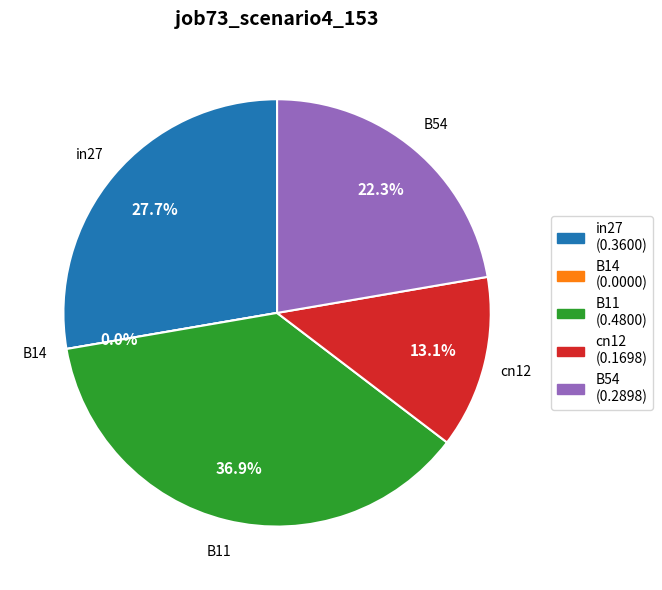

How much of the chart is everything except B14?

100.0%